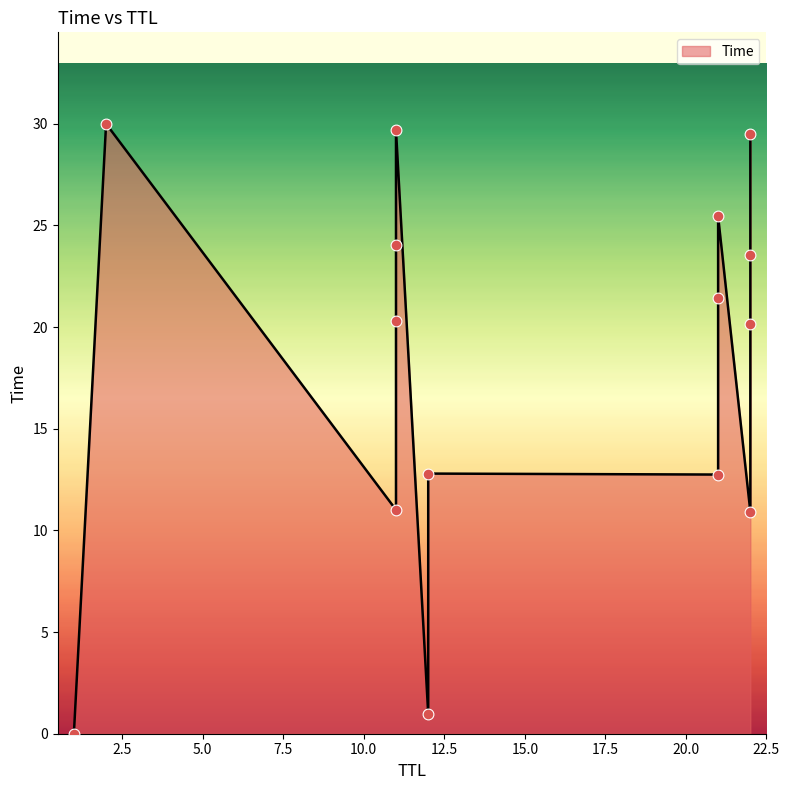

Between 0.00028452847618609667 and 2, which is larger?

2